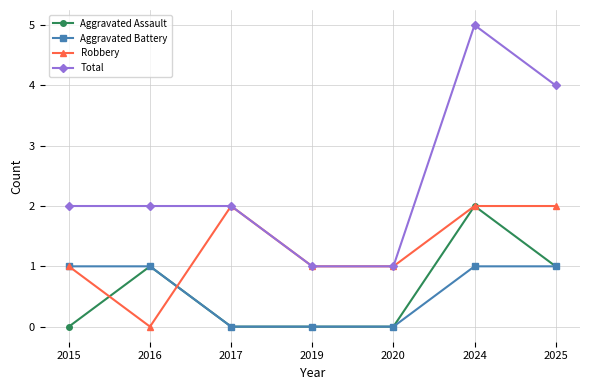

Count the Robbery values in the range 1 to 2.

6